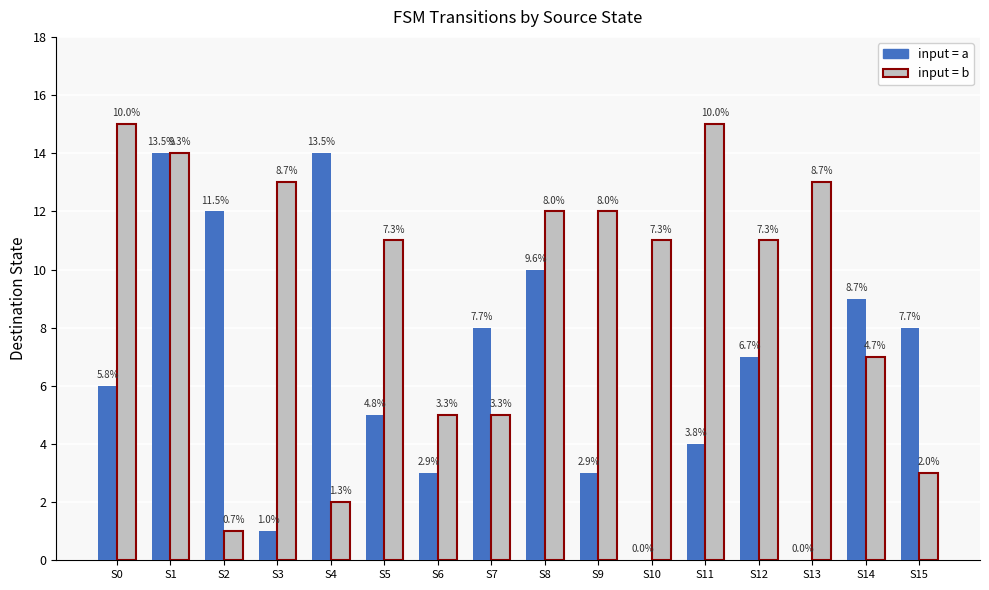

Does the chart contain stacked bars?

No